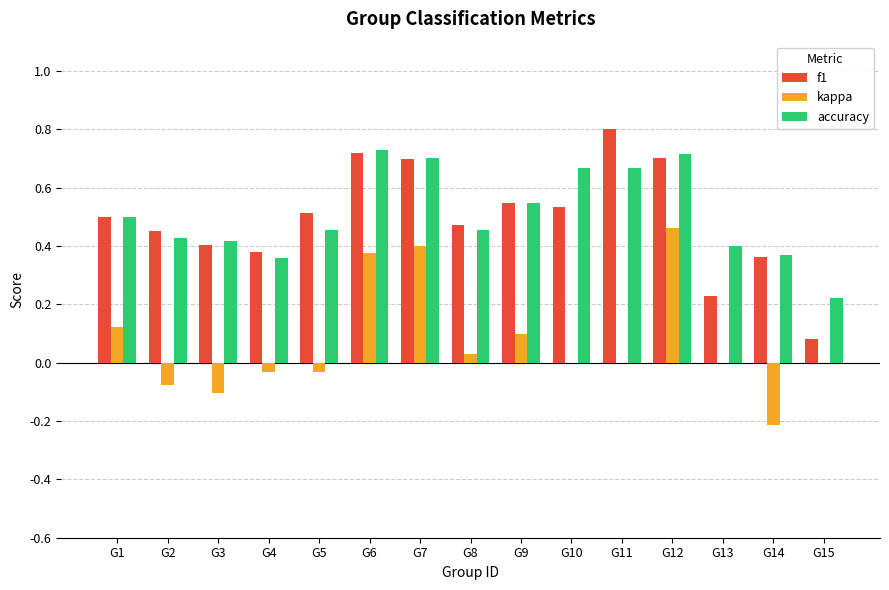

Between G6 and G15, which series saw the biggest shift?

f1